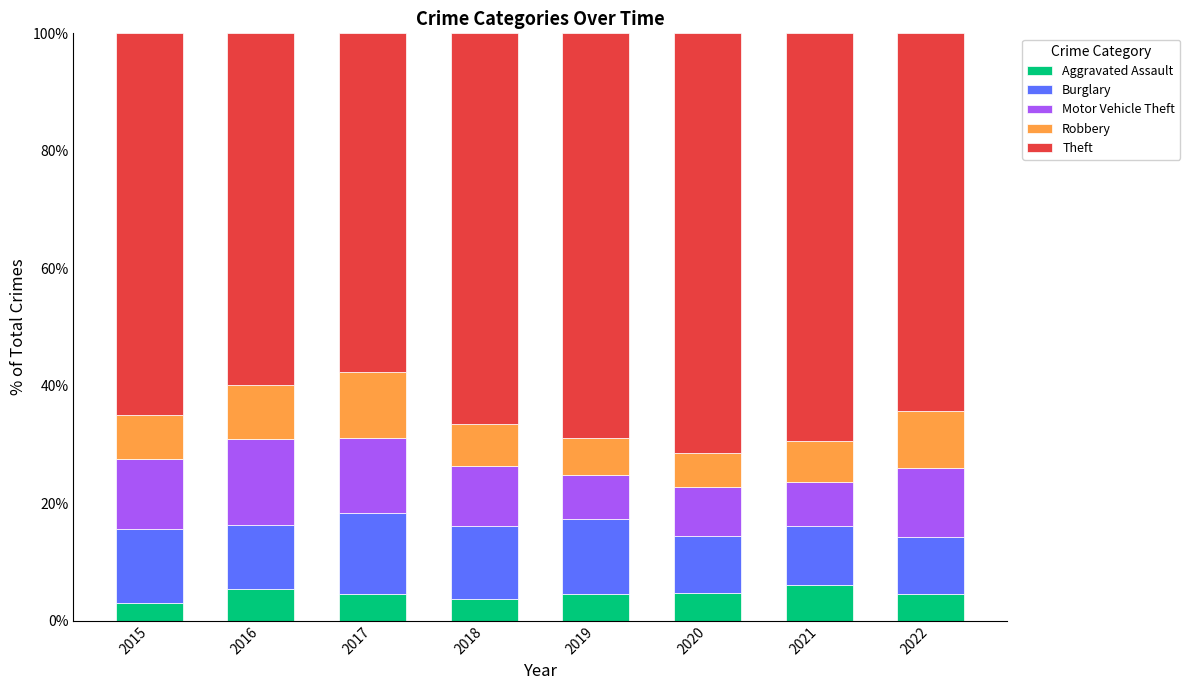

What is the sum of all Aggravated Assault values?

36.5